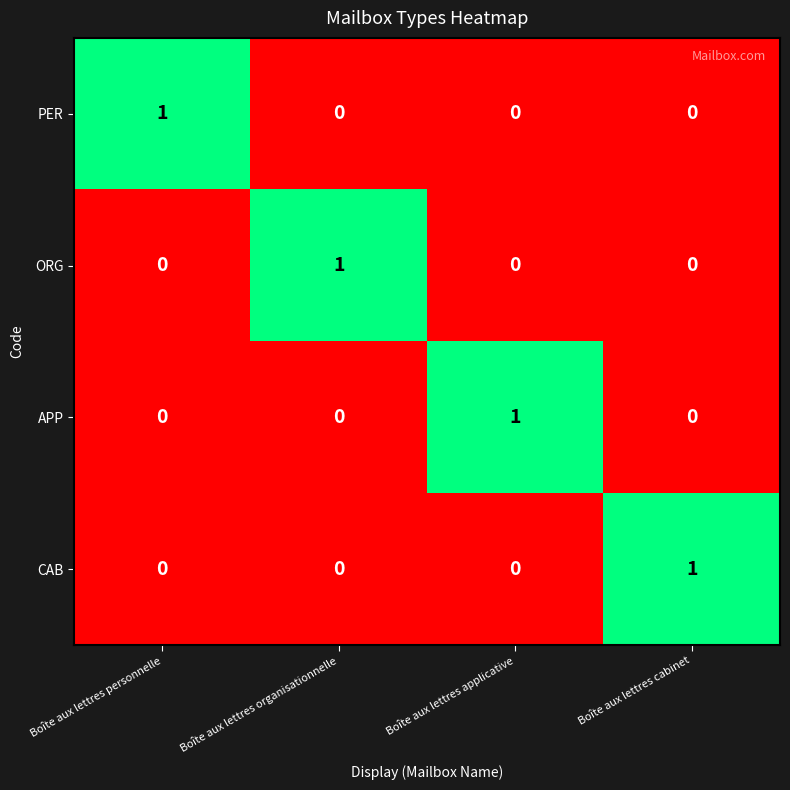

How many APP values are between 0 and 1?

4